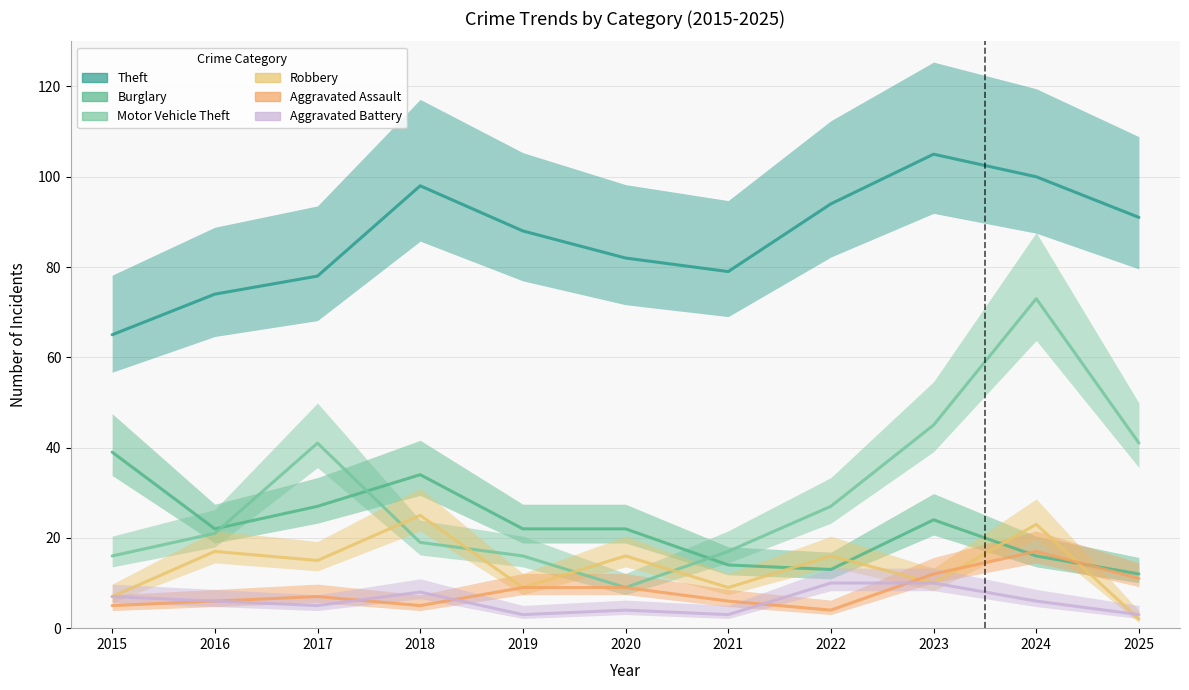

How many data points does each series have?

11